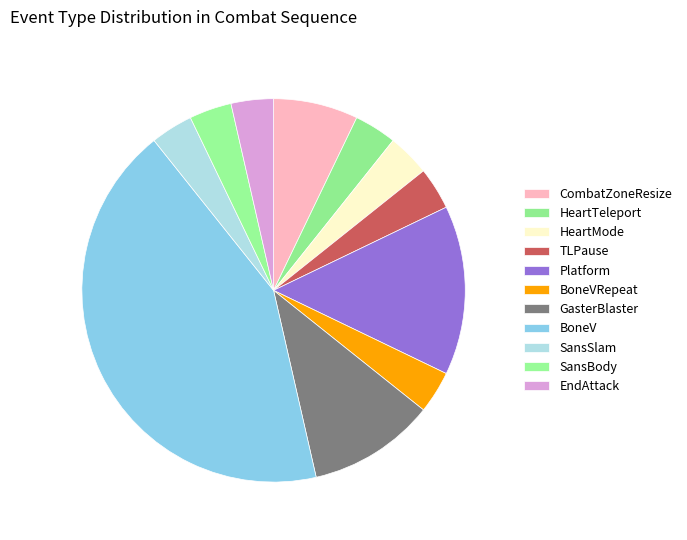

The HeartTeleport slice represents 4% of the pie. True or false?

True